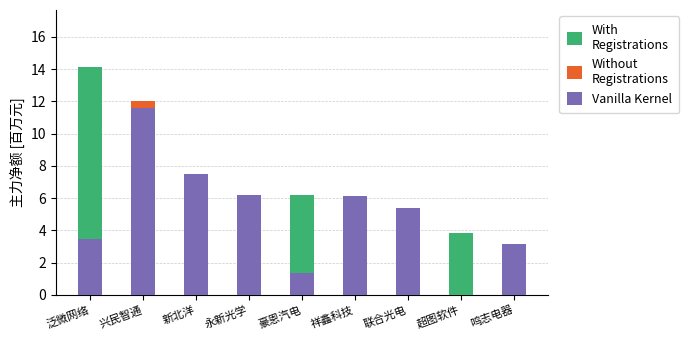

The With
Registrations series shows 4.0 at 鸣志电器. True or false?

False